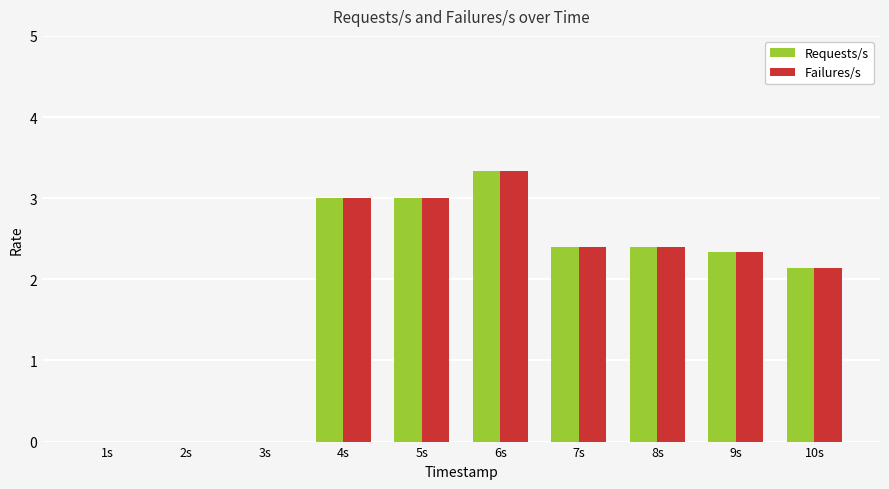

True or false: Failures/s has a value of 2.0 at 1s.

False